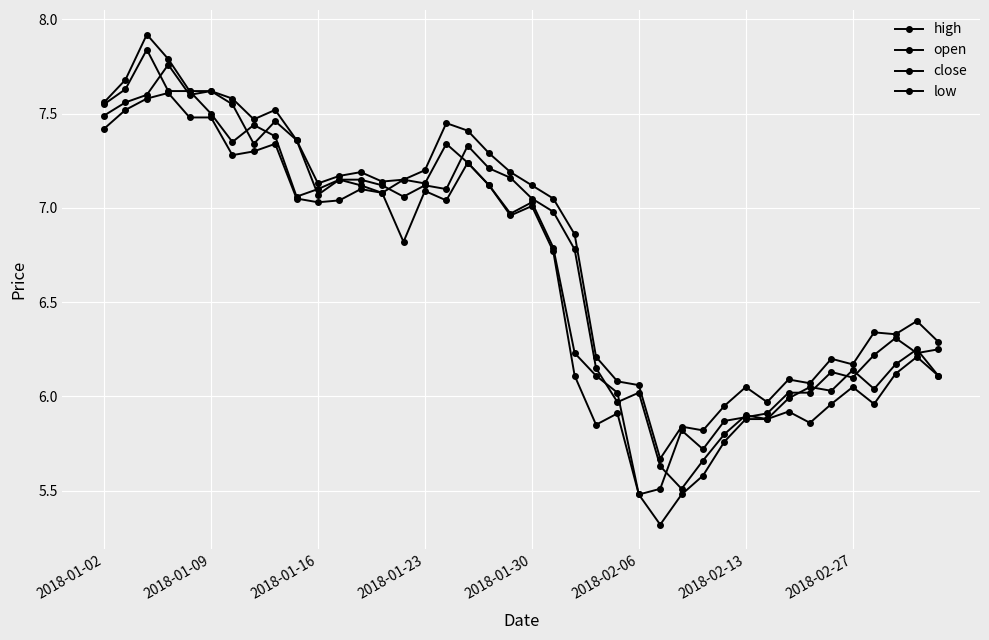

How many distinct data groups are displayed?

4